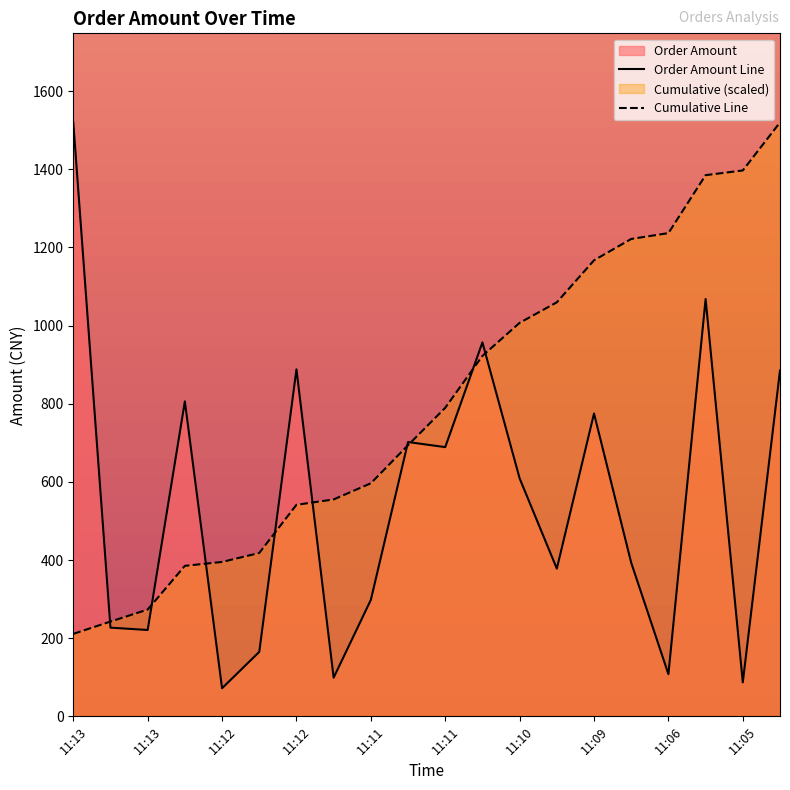

What is the minimum value shown in the chart?

71.9